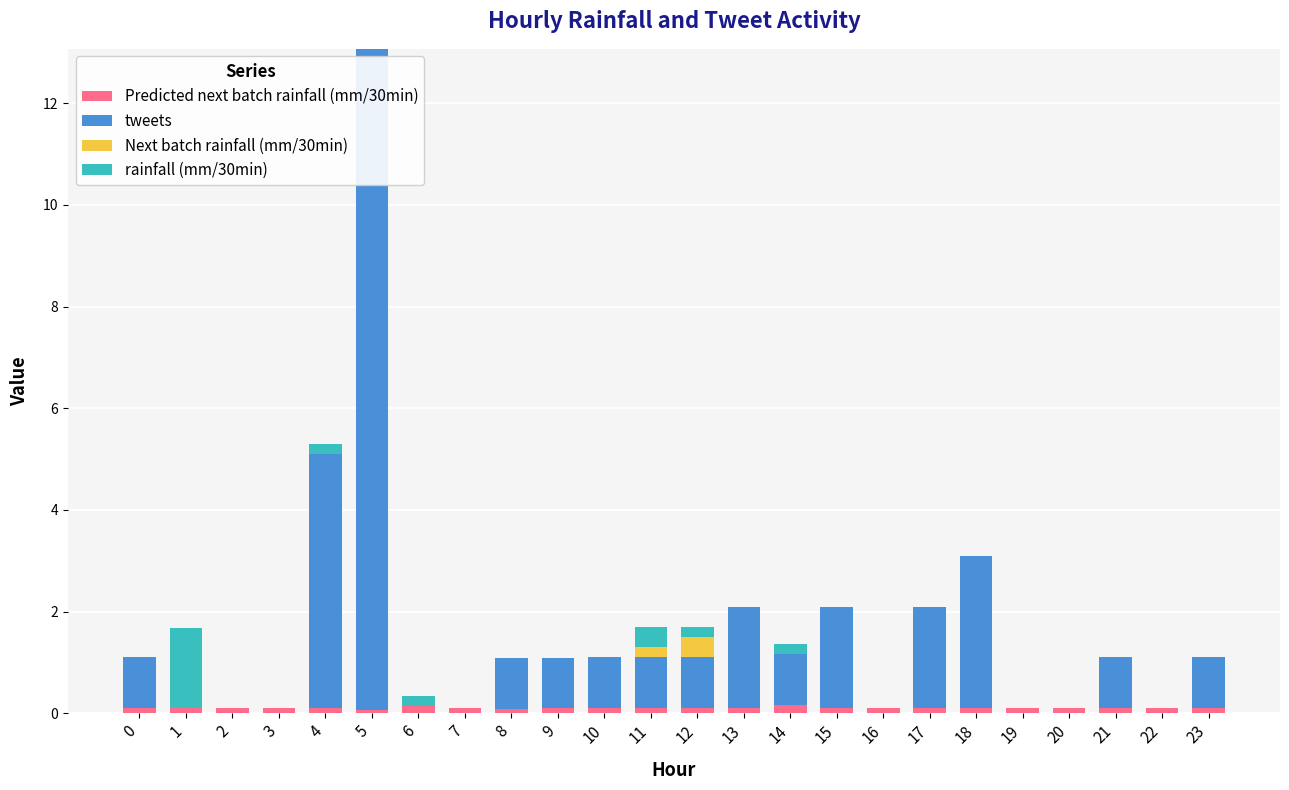

Are the bars grouped side by side (vs. stacked)?

No